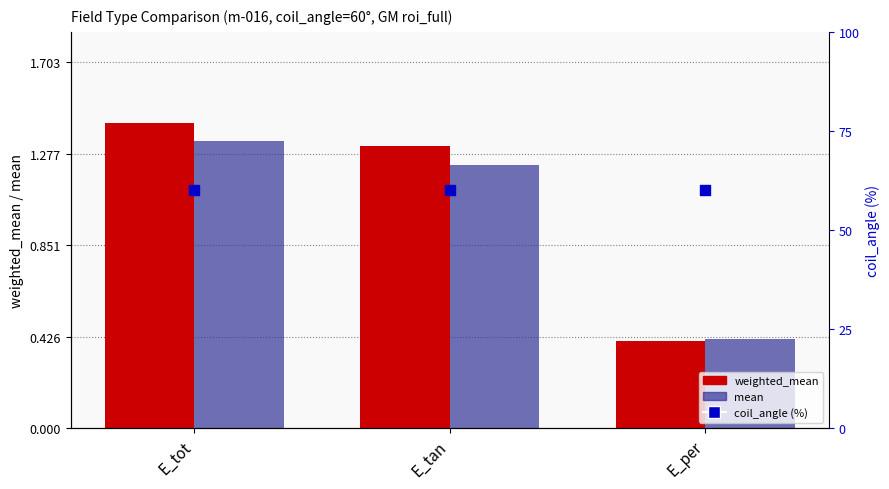

Which series has the widest spread of Y values?

weighted_mean